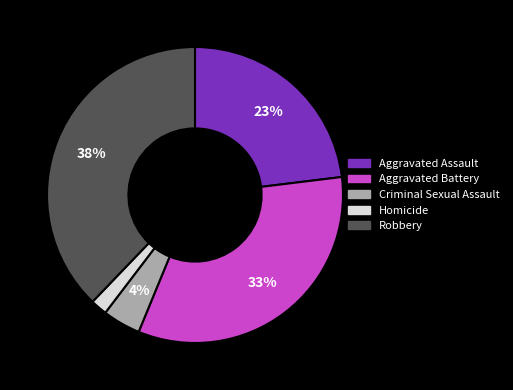

Between Aggravated Assault and Robbery, which is larger?

Robbery